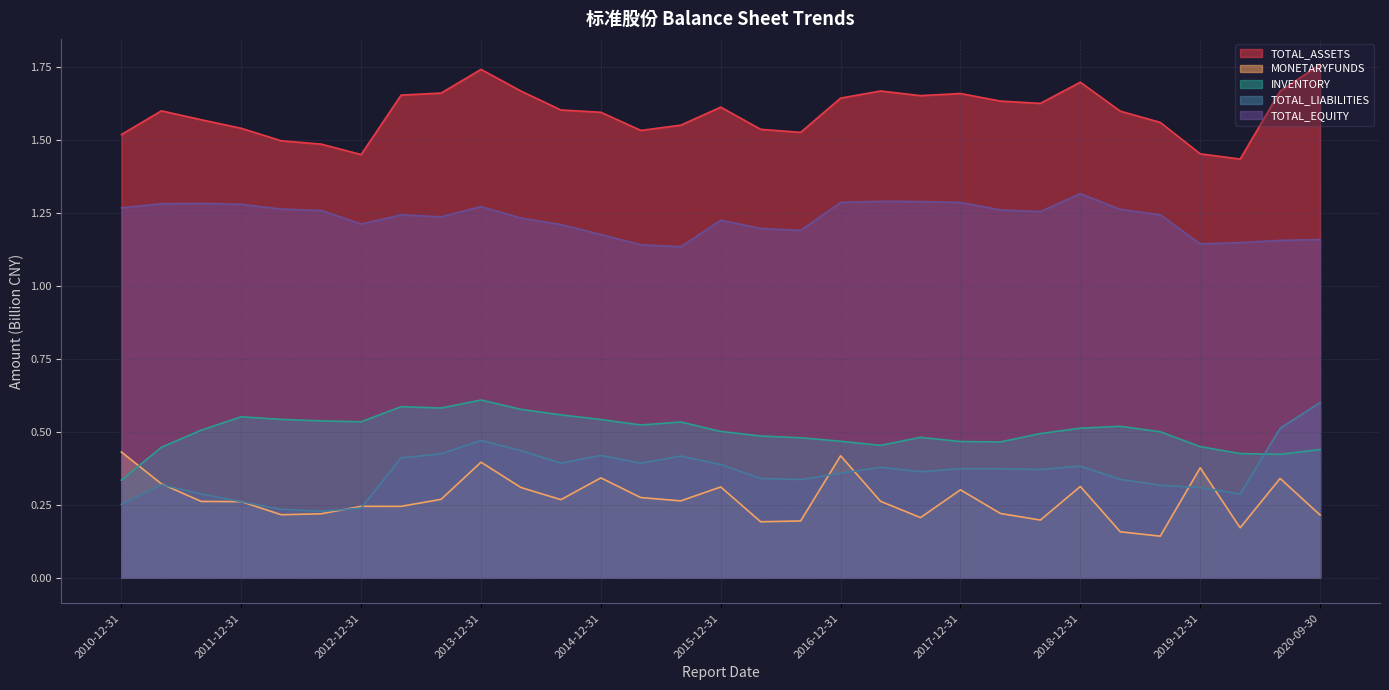

Which category has the highest value across all series?

2020-09-30